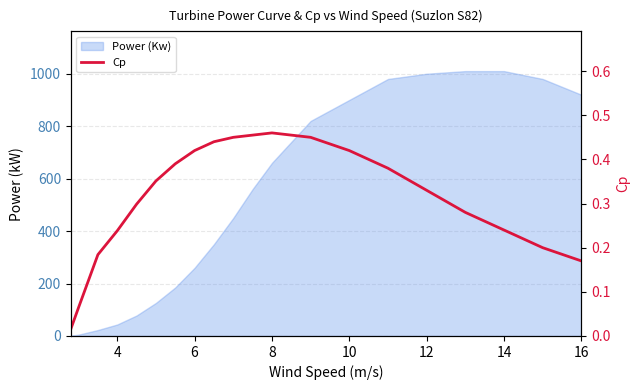

What is the highest value of the Power (Kw) series?

1010.0